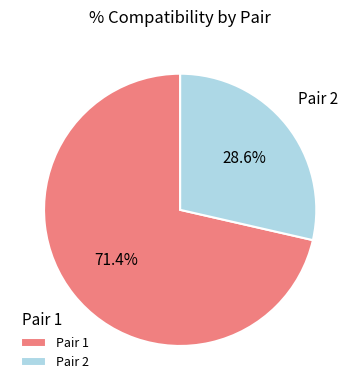

Which has a higher value, Pair 1 or Pair 2?

Pair 1